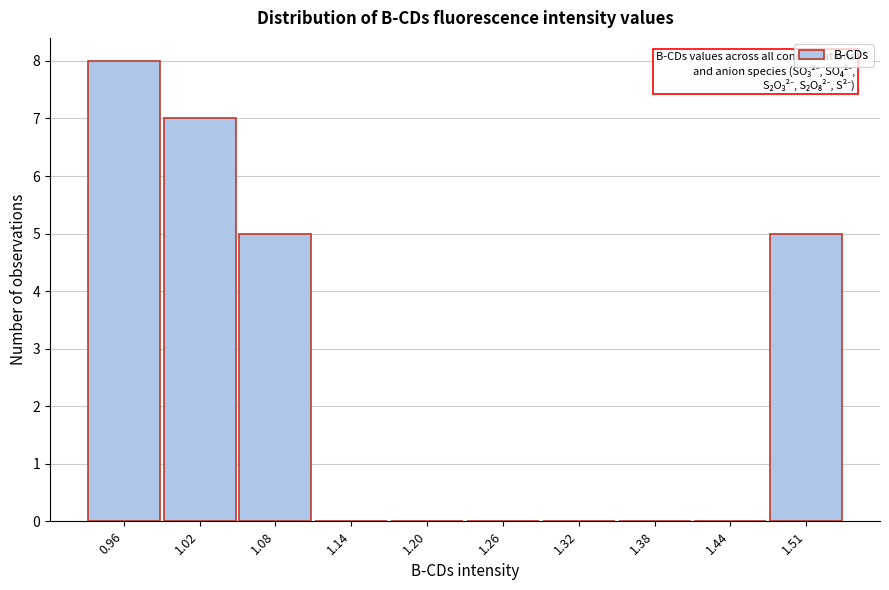

Reading left to right, what are all the values shown in this chart?

0.96=8	1.02=7	1.08=5	1.14=0	1.20=0	1.26=0	1.32=0	1.38=0	1.44=0	1.51=5